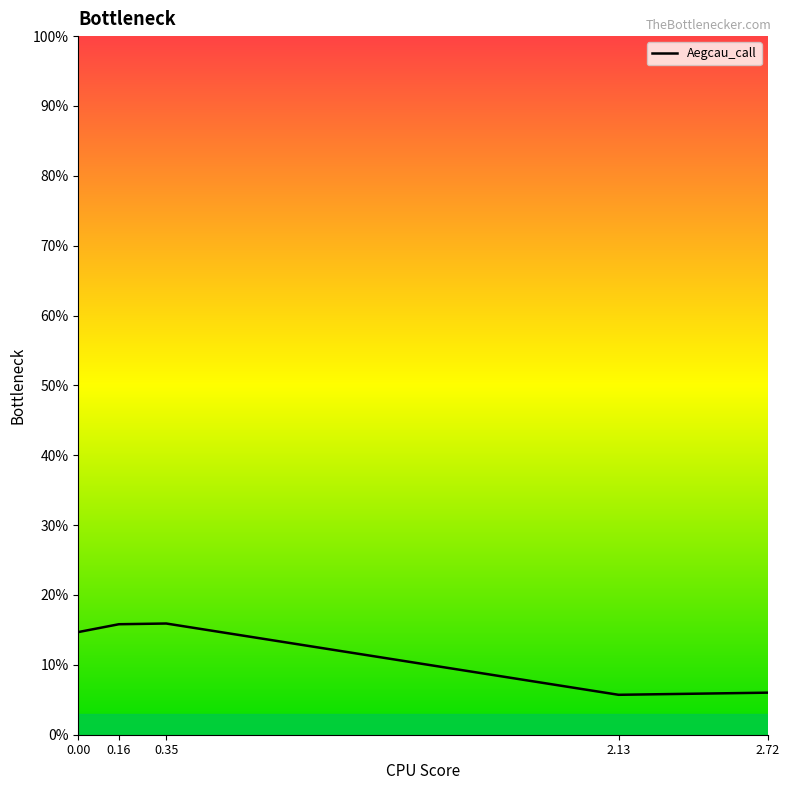

Is this an area chart (filled region under the line)?

No